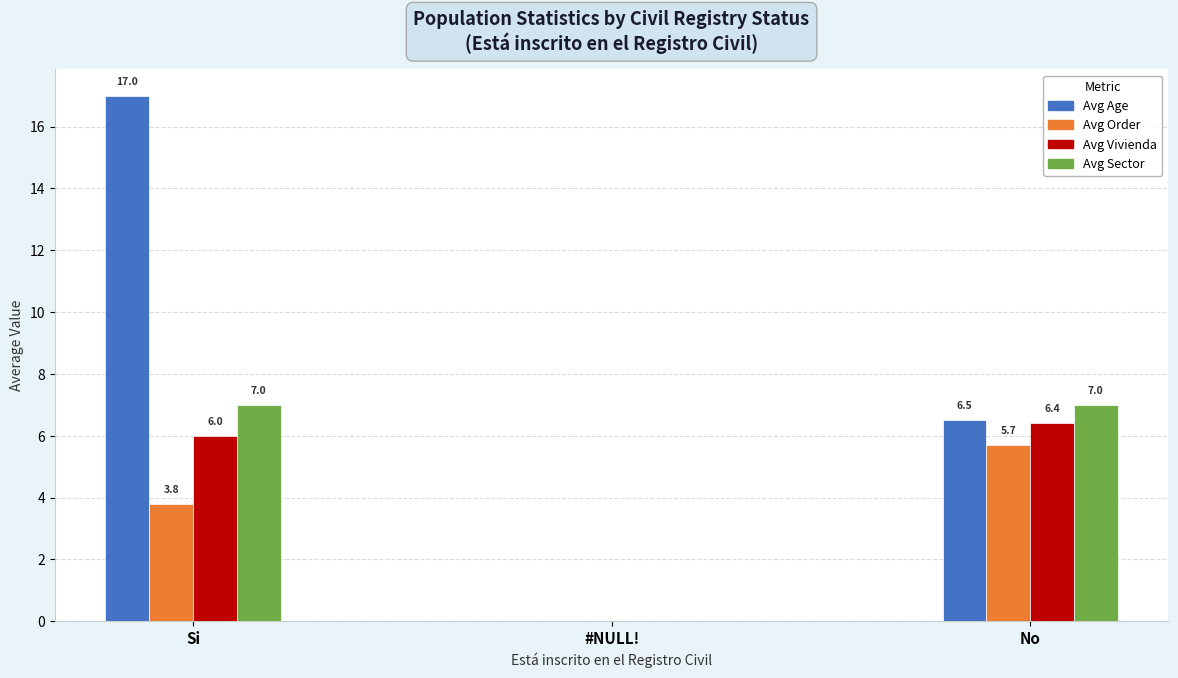

Which series changed the most between #NULL! and No?

Avg Sector